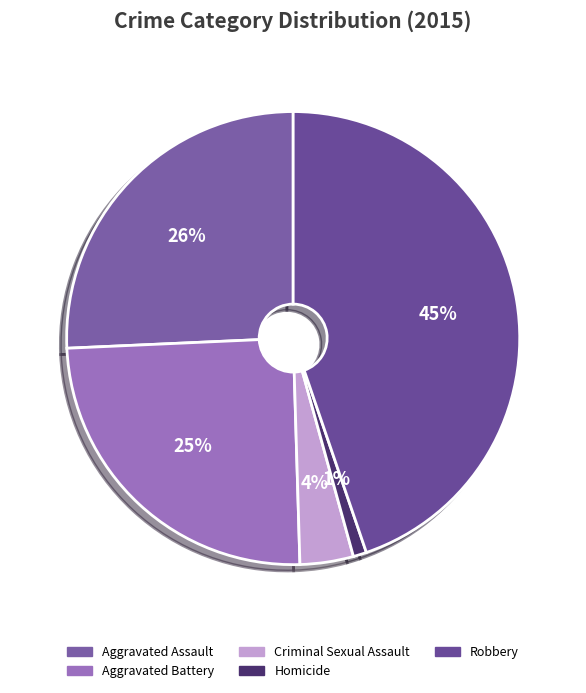

What percentage is the Criminal Sexual Assault slice, to the nearest percent?

4%